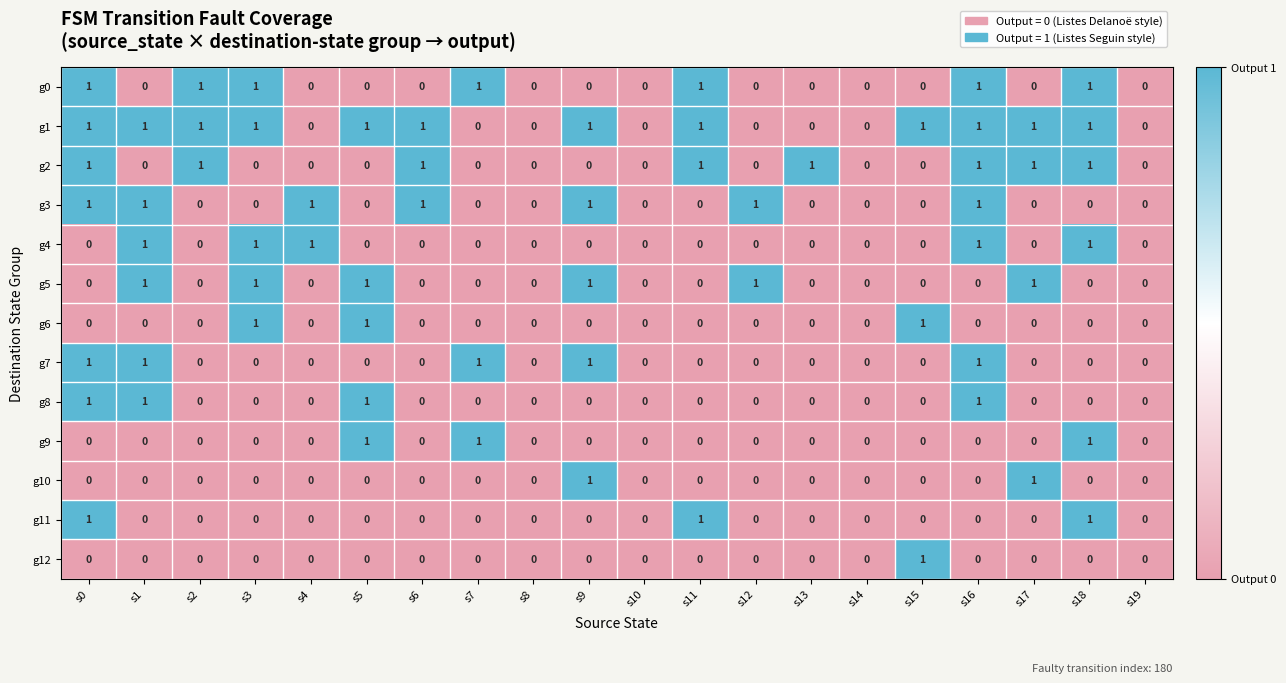

The g2 series shows 0 at s7. True or false?

True